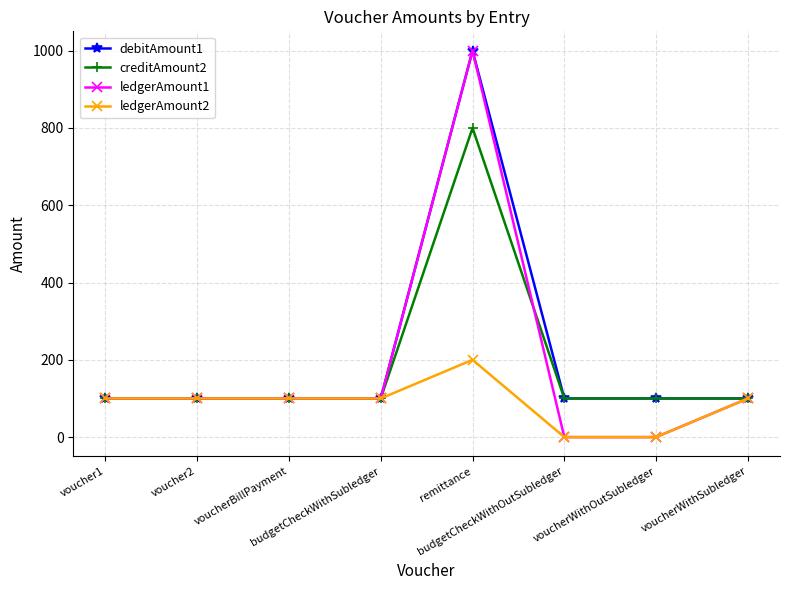

Reading left to right, extract all data points from this chart.

debitAmount1: 100	100	100	100	1000	100	100	100
creditAmount2: 100	100	100	100	800	100	100	100
ledgerAmount1: 100	100	100	100	1000	0	0	100
ledgerAmount2: 100	100	100	100	200	0	0	100